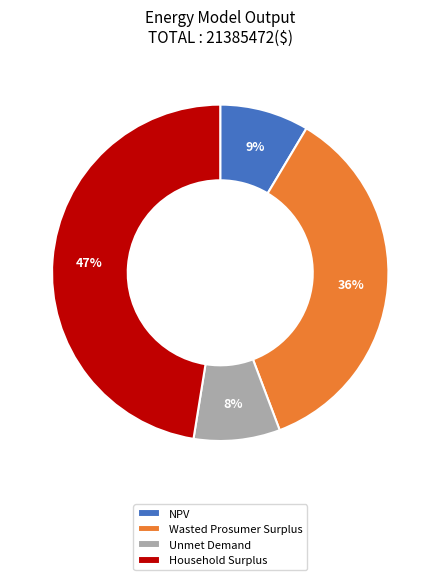

Is Wasted Prosumer Surplus the majority of the pie?

No